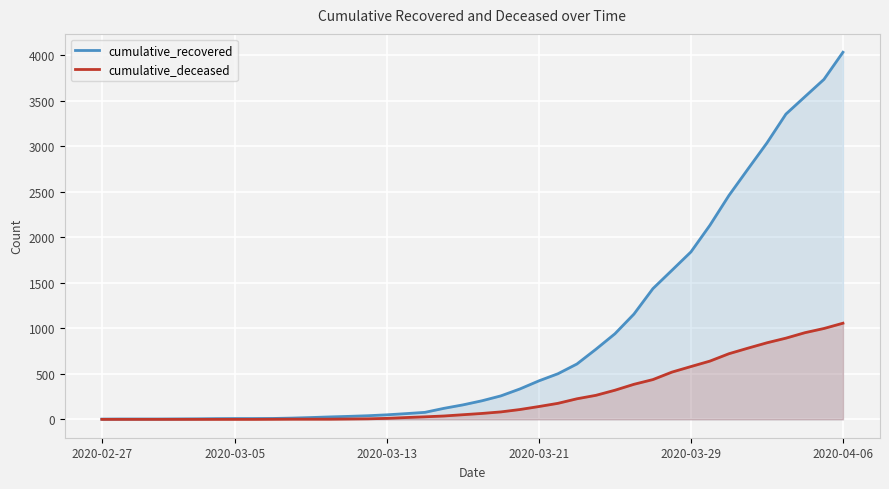

The value of cumulative_recovered at 8 is 13. True or false?

False